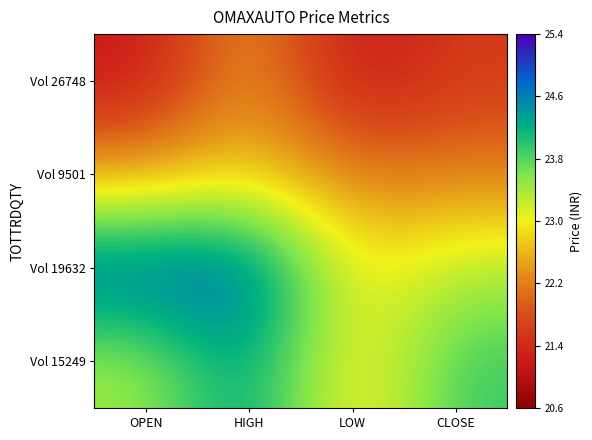

What is the total value across all series at HIGH?

94.8